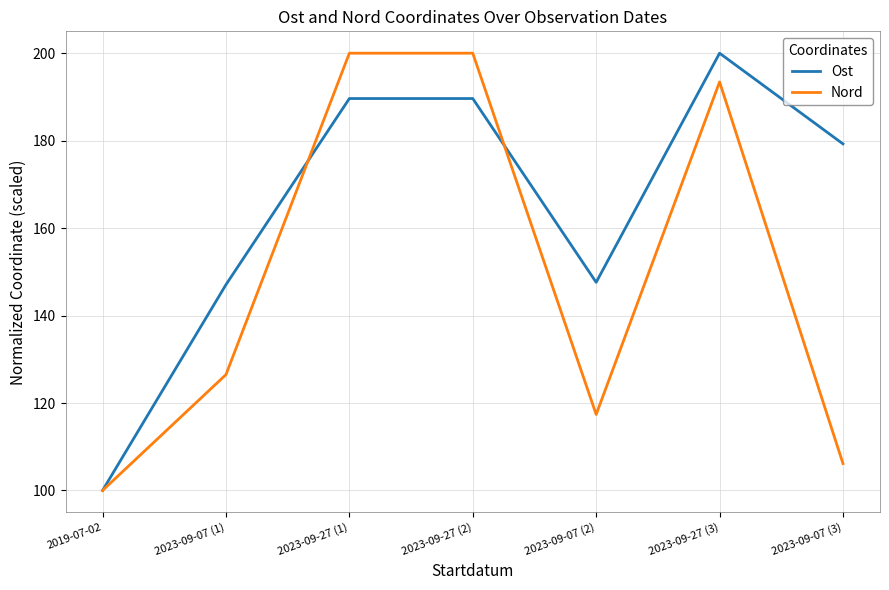

Reading right to left, what are all the values shown in this chart?

Ost: 179.3	200.0	147.6	189.6	189.6	147.1	100.0
Nord: 106.2	193.4	117.4	200.0	200.0	126.5	100.0